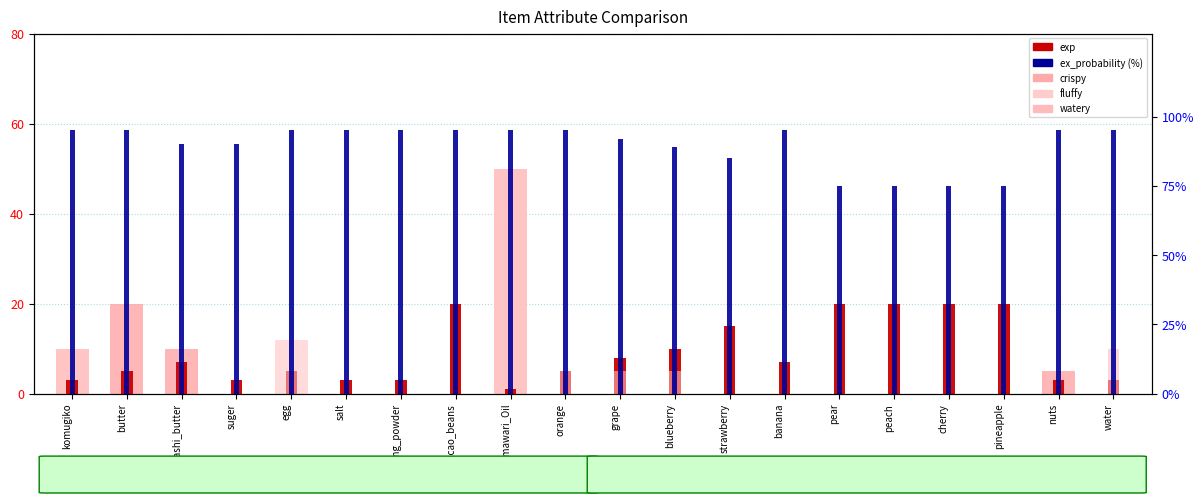

Rank the series by their maximum value, from lowest to highest.

watery, exp, crispy, fluffy, ex_probability (%)